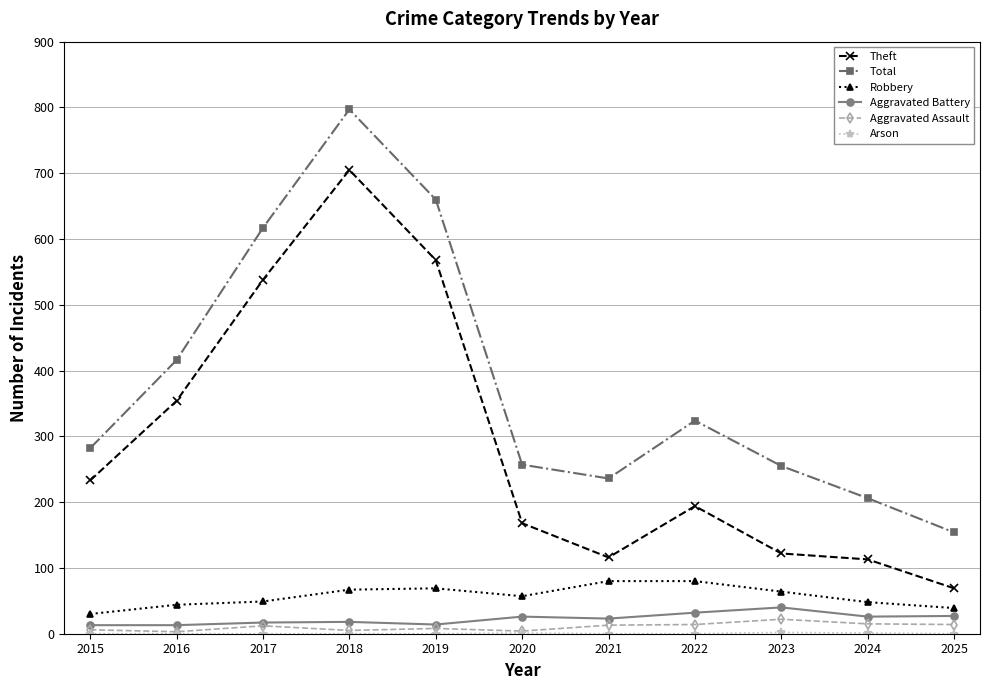

Which series has the largest total across all categories?

Total